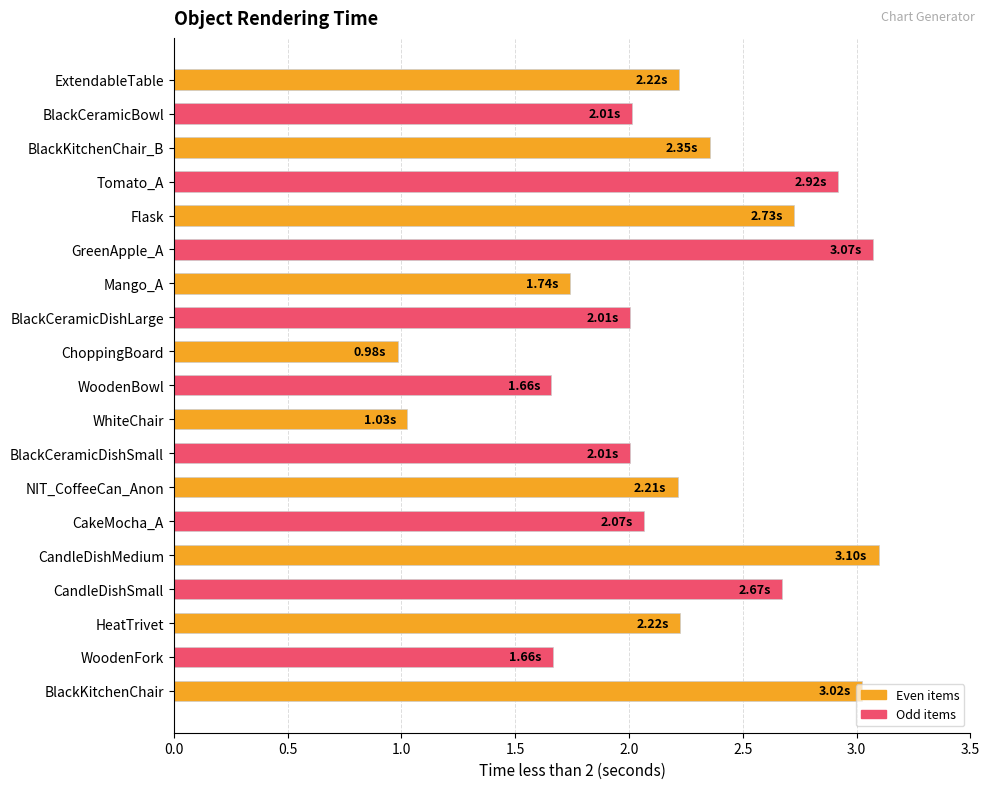

What is the label of the 1st bar from the top?

ExtendableTable